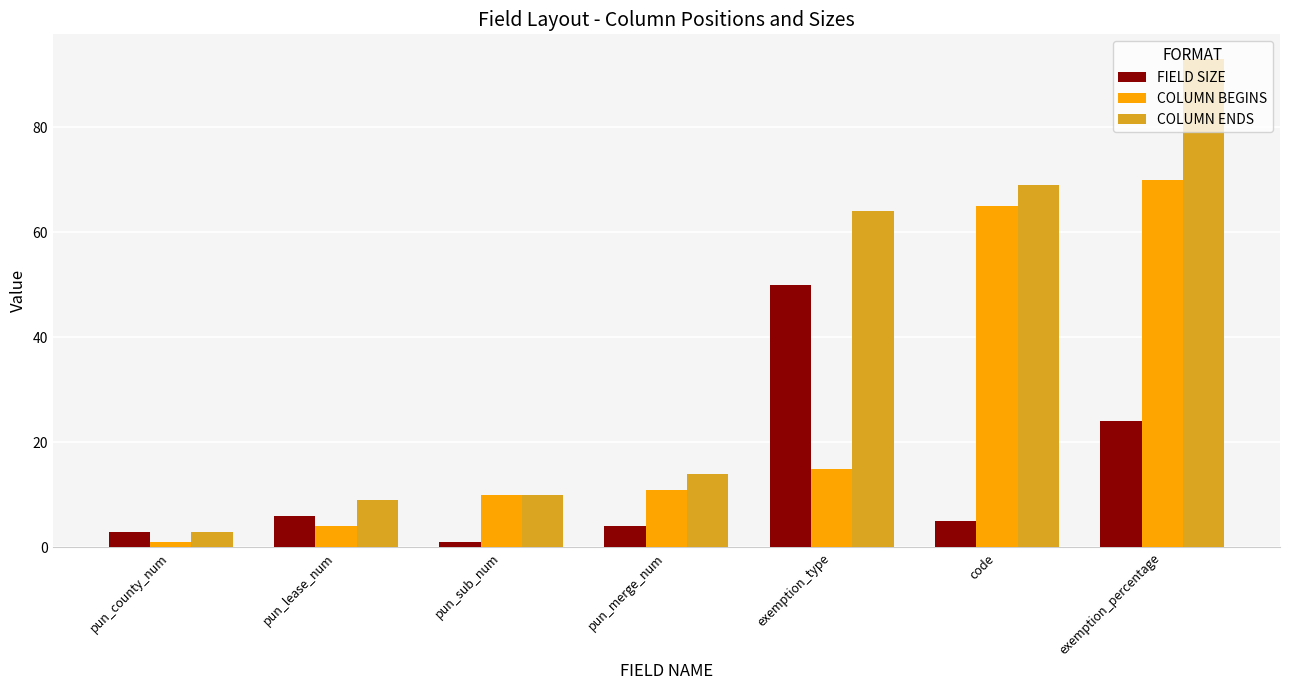

Reading left to right, transcribe all the data shown in this chart.

FIELD SIZE: pun_county_num=3	pun_lease_num=6	pun_sub_num=1	pun_merge_num=4	exemption_type=50	code=5	exemption_percentage=24
COLUMN BEGINS: pun_county_num=1	pun_lease_num=4	pun_sub_num=10	pun_merge_num=11	exemption_type=15	code=65	exemption_percentage=70
COLUMN ENDS: pun_county_num=3	pun_lease_num=9	pun_sub_num=10	pun_merge_num=14	exemption_type=64	code=69	exemption_percentage=93